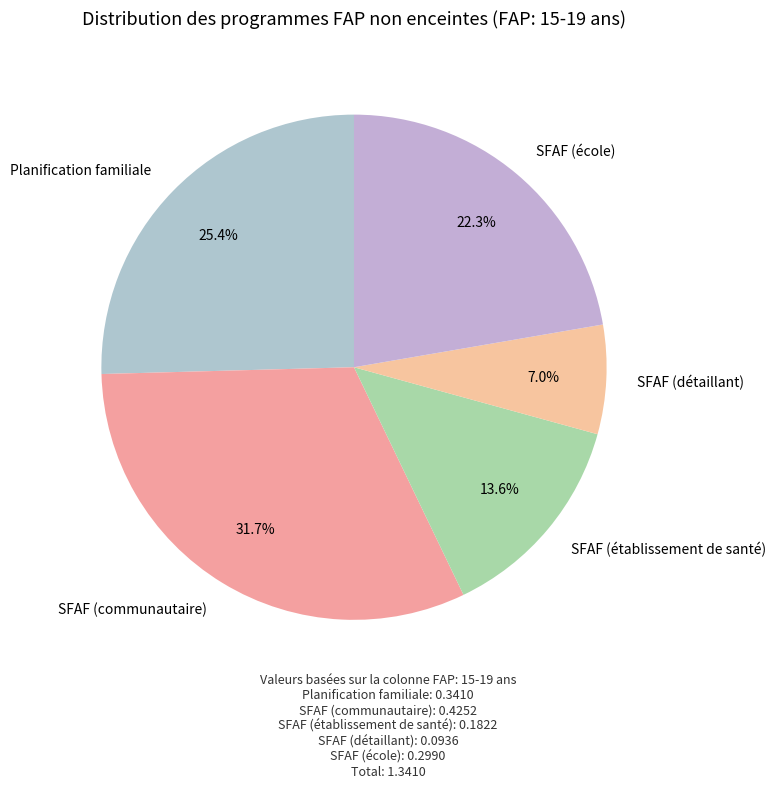

Which has a higher value, SFAF (école) or Planification familiale?

Planification familiale